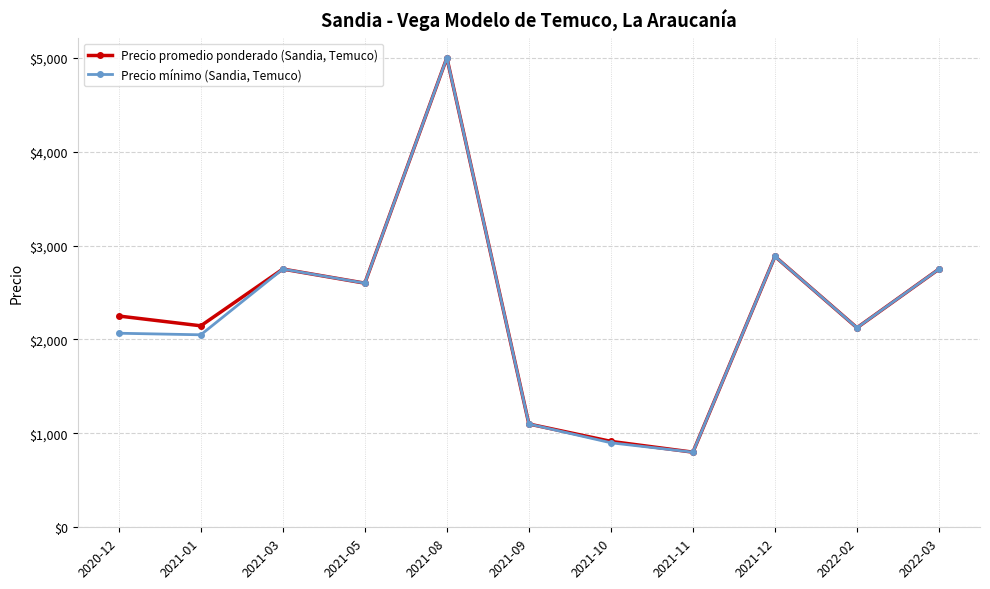

What is the value of the Precio promedio ponderado (Sandia, Temuco) point at the 7th from the left?

915.0